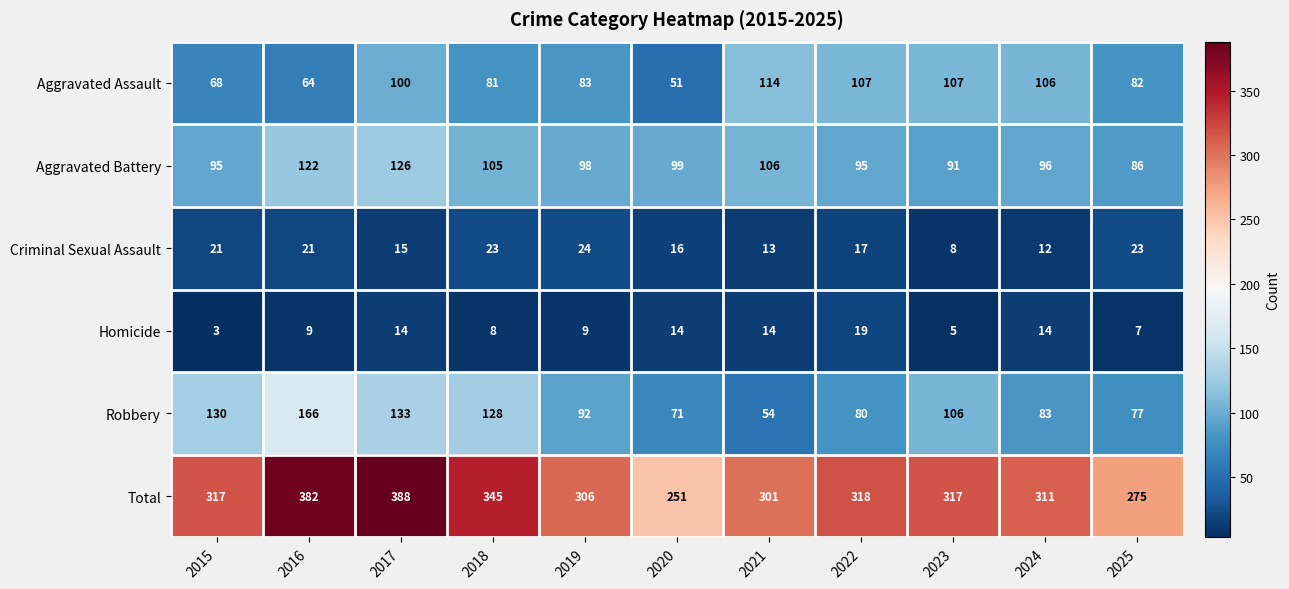

Which label corresponds to the smallest value in the chart?

2015